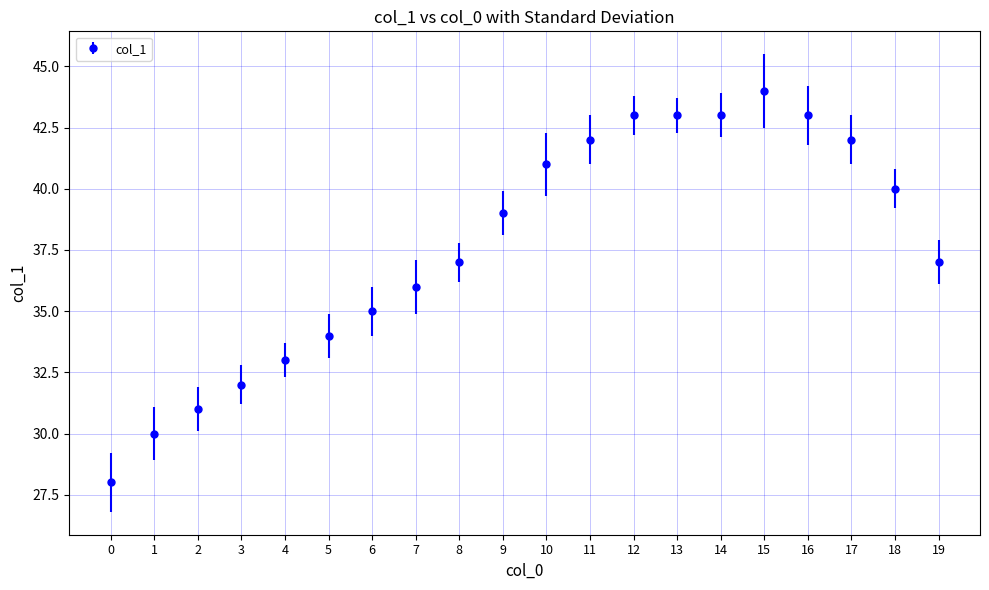

What is the value of the 4th point from the left?

32